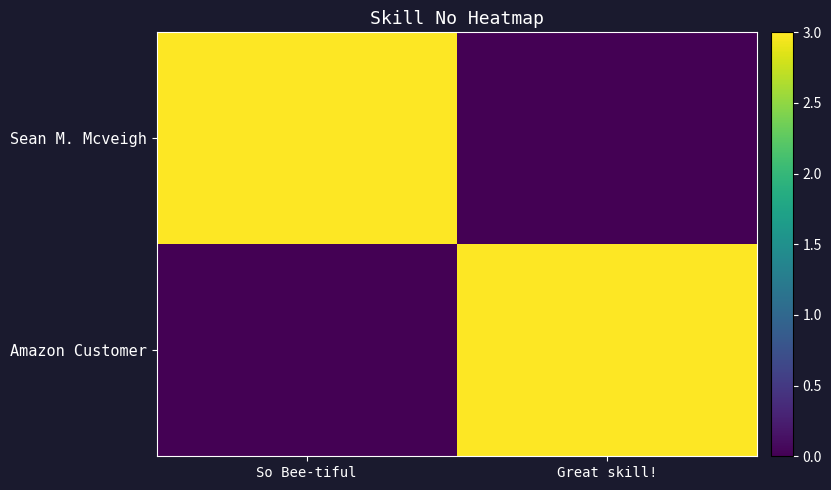

Which series has the widest spread of values?

Sean M. Mcveigh